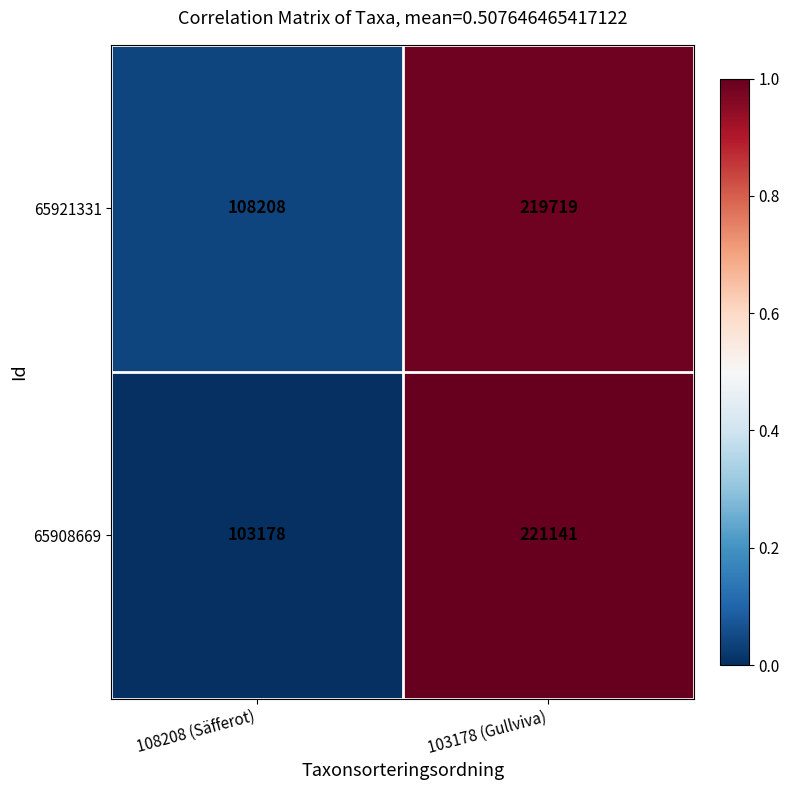

The 65921331 series shows 108208 at 108208 (Säfferot). True or false?

True